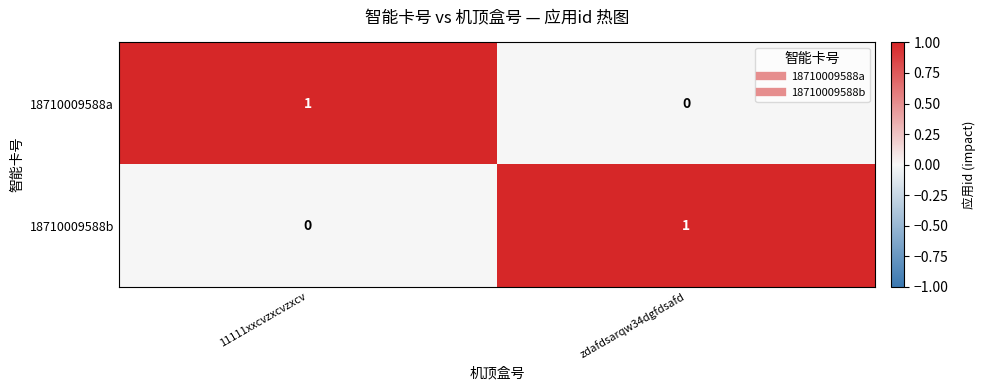

The 18710009588a series shows 0 at 11111xxcvzxcvzxcv. True or false?

False